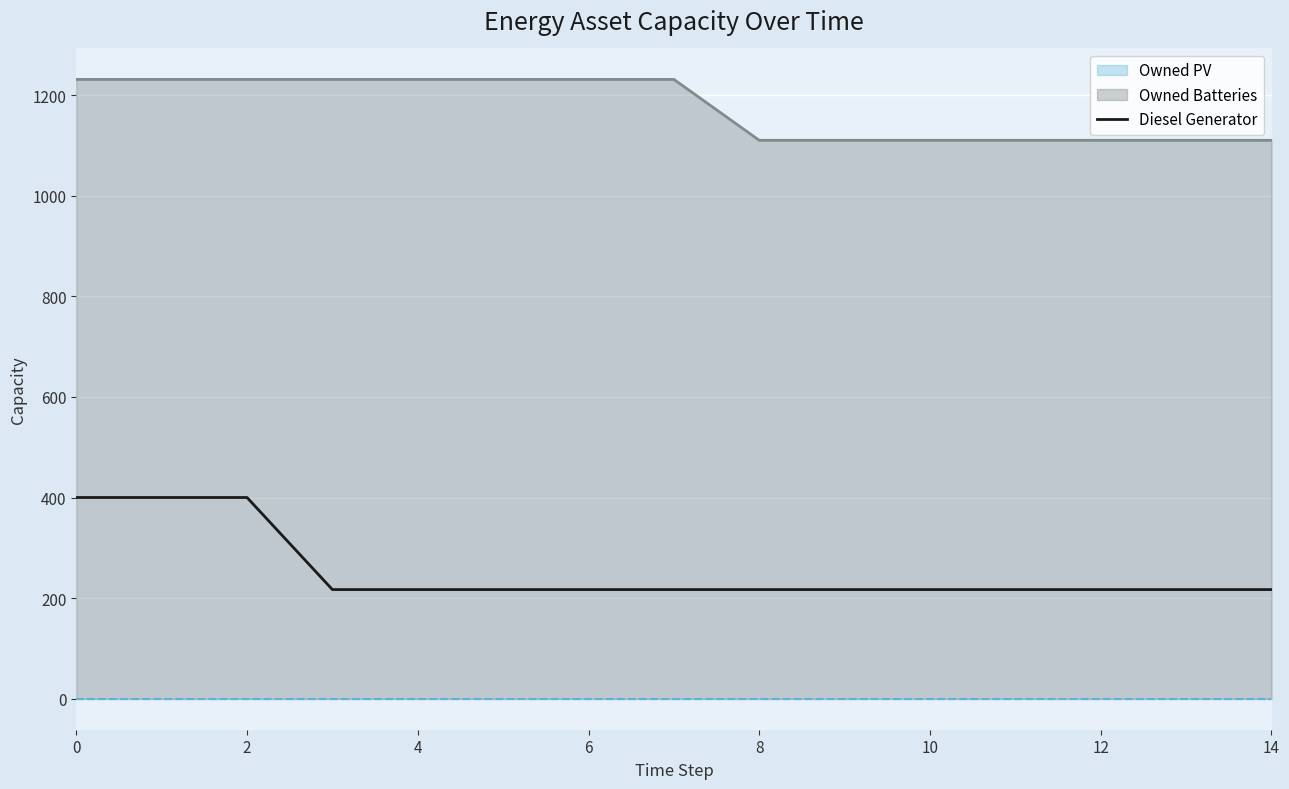

True or false: Diesel Generator and Owned Batteries cross at least once.

False